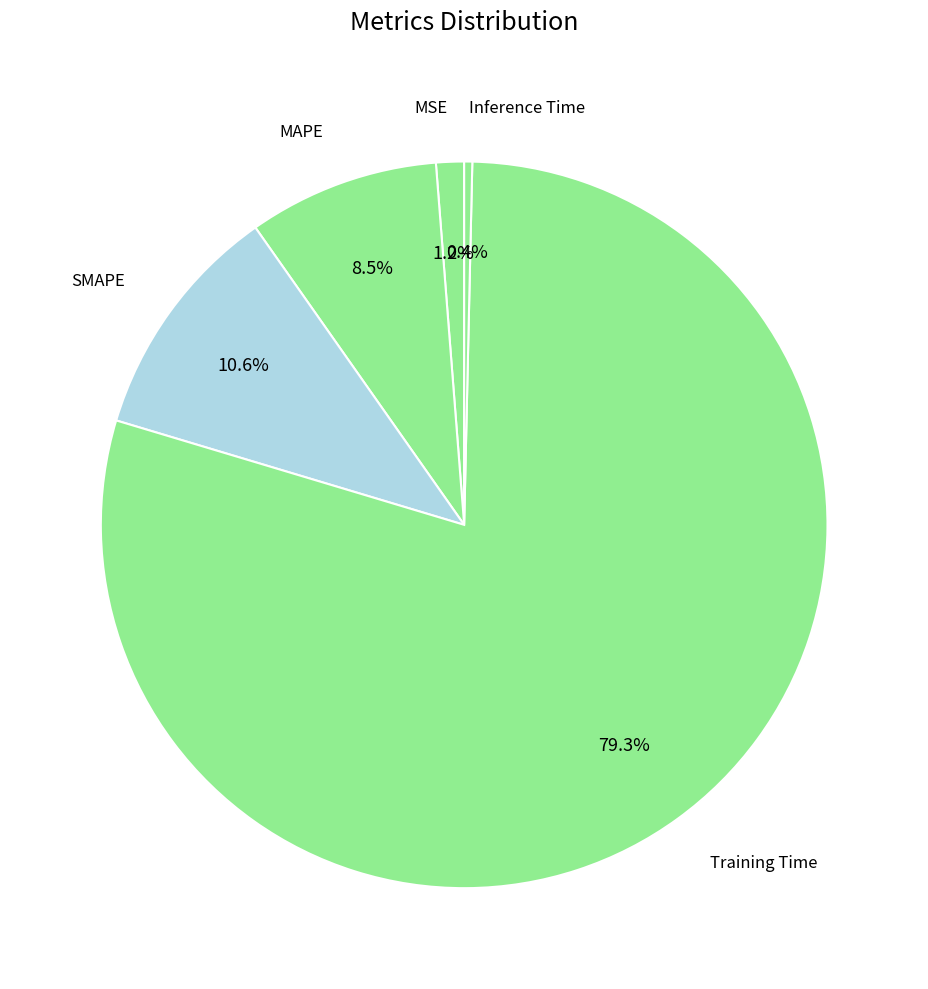

To the nearest percent, what is the difference between the largest and smallest slice percentages?

79%